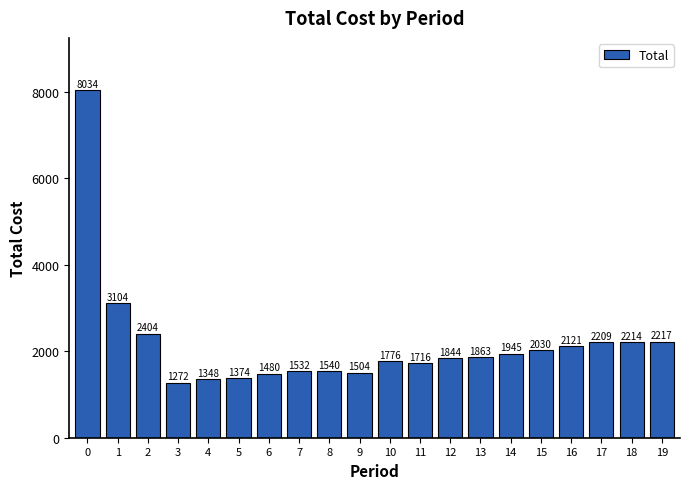

Is it true that the value at 3 is 705?

False